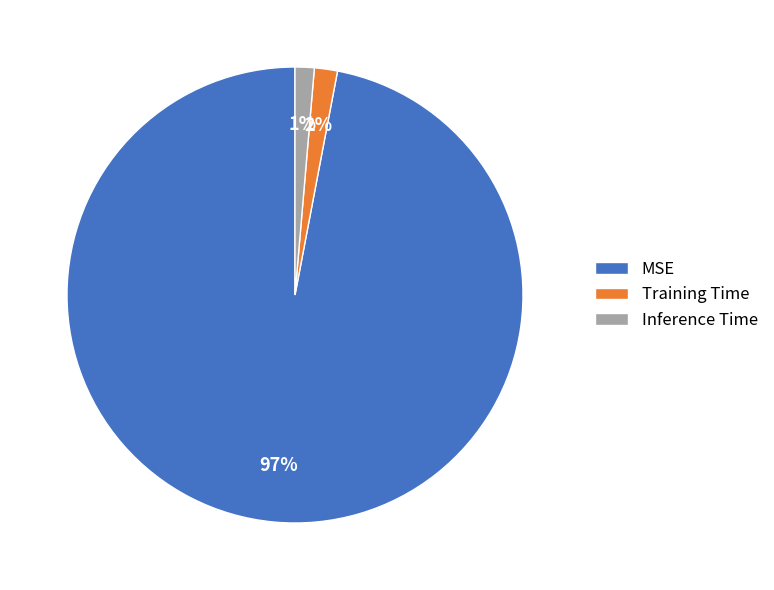

Is there a majority slice in this chart?

Yes